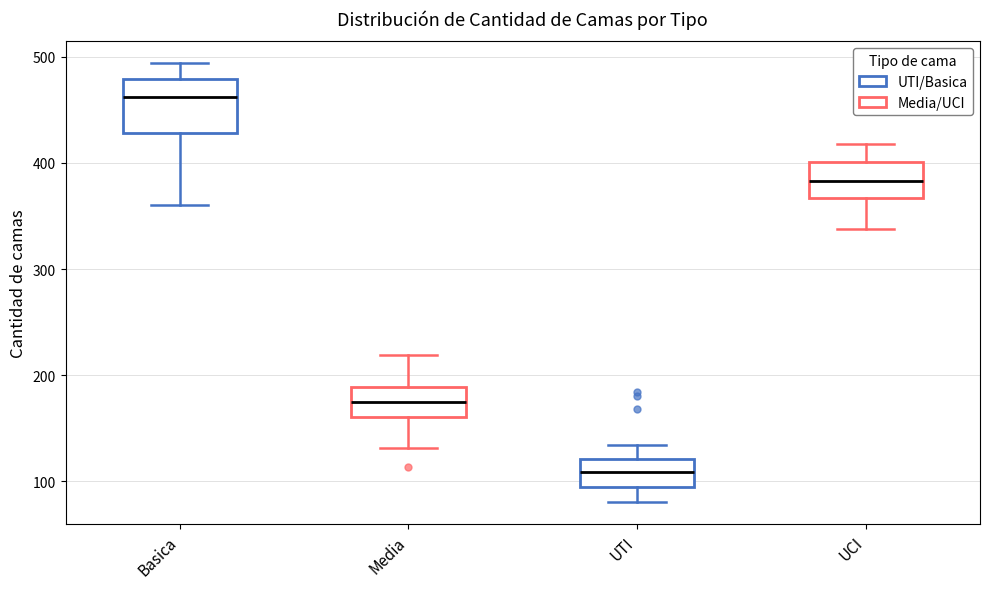

Reading left to right, read every box against the y-axis: the position of its median line, the range the box covers, and the ends of its whiskers. The values are not printed on the chart, so give them approximately, as read against the axis.

Basica: median 460, box 430 to 480, whiskers 360 to 490
Media: median 180, box 160 to 190, whiskers 130 to 220
UTI: median 110, box 90 to 120, whiskers 80 to 130
UCI: median 380, box 370 to 400, whiskers 340 to 420